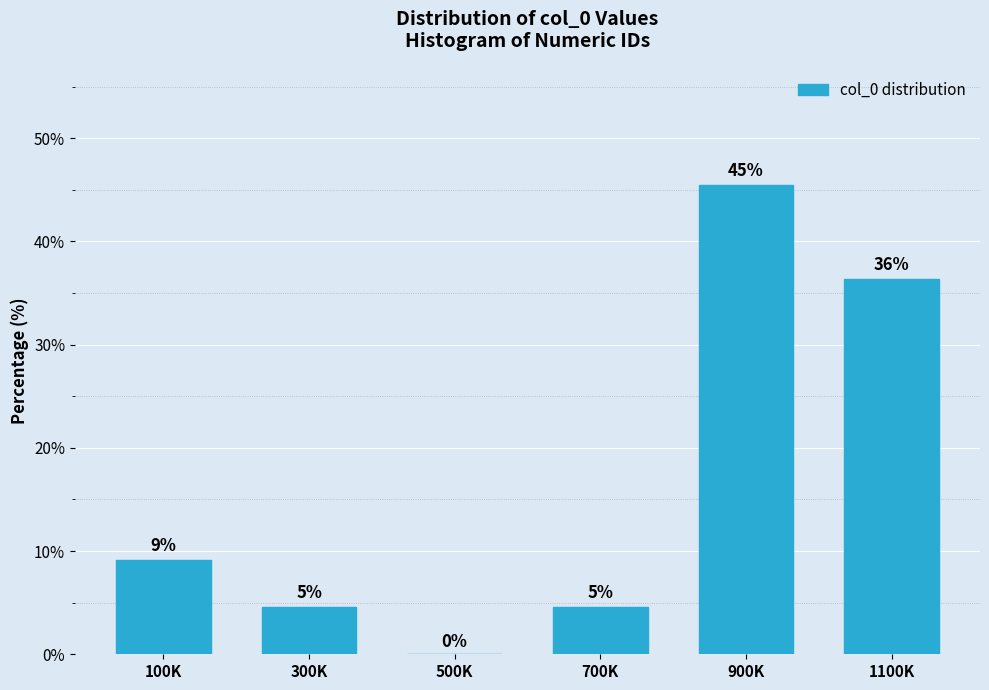

Are the bars horizontal?

No